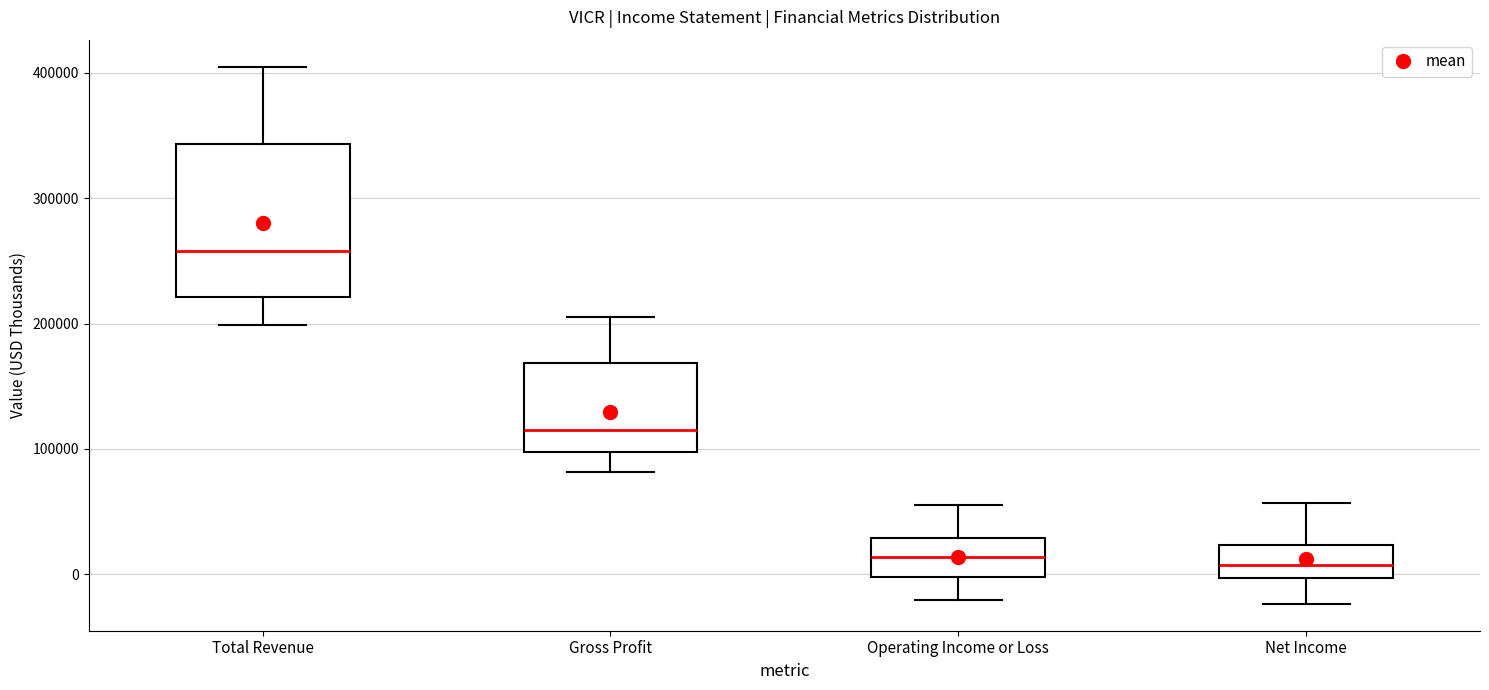

Reading left to right, read every box against the y-axis: the position of its median line, the range the box covers, and the ends of its whiskers. The values are not printed on the chart, so give them approximately, as read against the axis.

Total Revenue: median 260000, box 220000 to 340000, whiskers 200000 to 410000
Gross Profit: median 110000, box 100000 to 170000, whiskers 80000 to 200000
Operating Income or Loss: median 10000, box 0 to 30000, whiskers -20000 to 60000
Net Income: median 10000, box 0 to 20000, whiskers -20000 to 60000